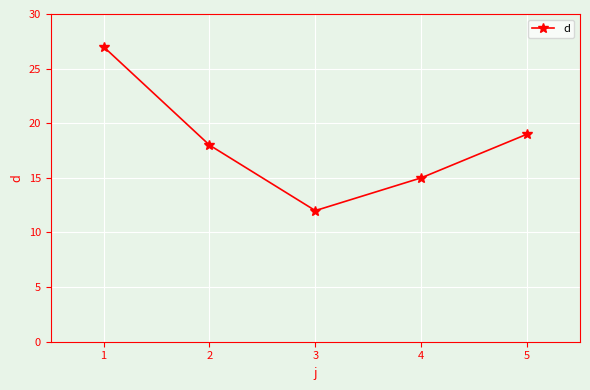

Which label corresponds to the largest value in the chart?

1